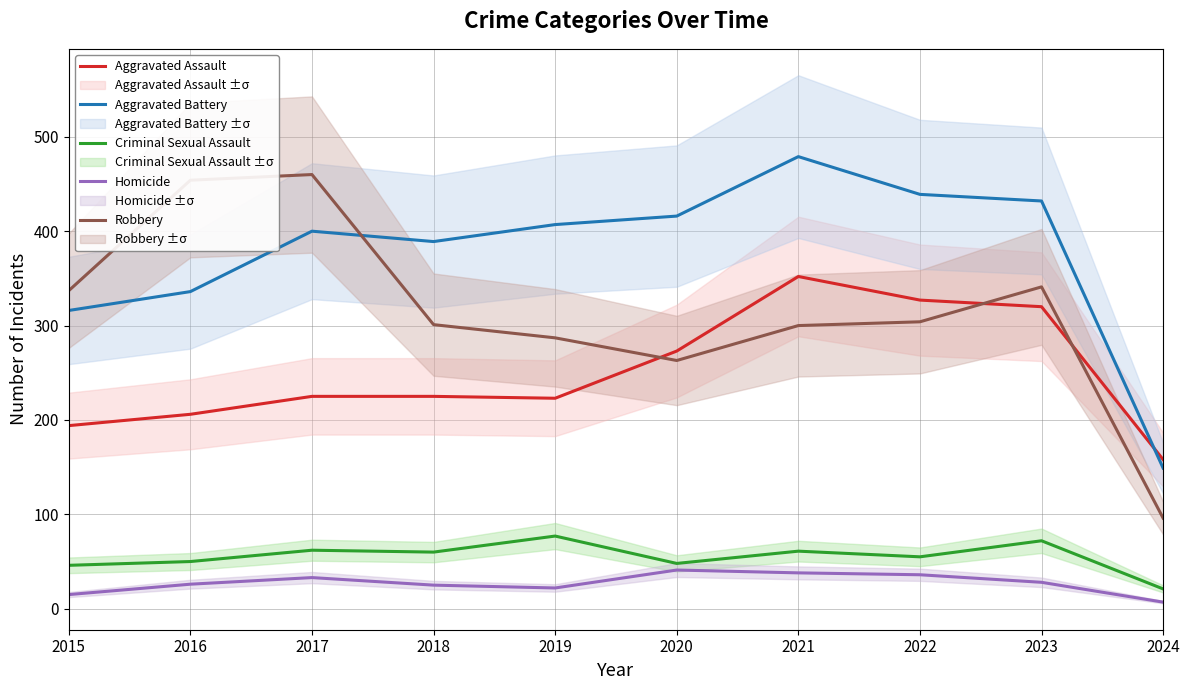

After their last crossing, which series has the higher values: Aggravated Assault or Robbery?

Aggravated Assault